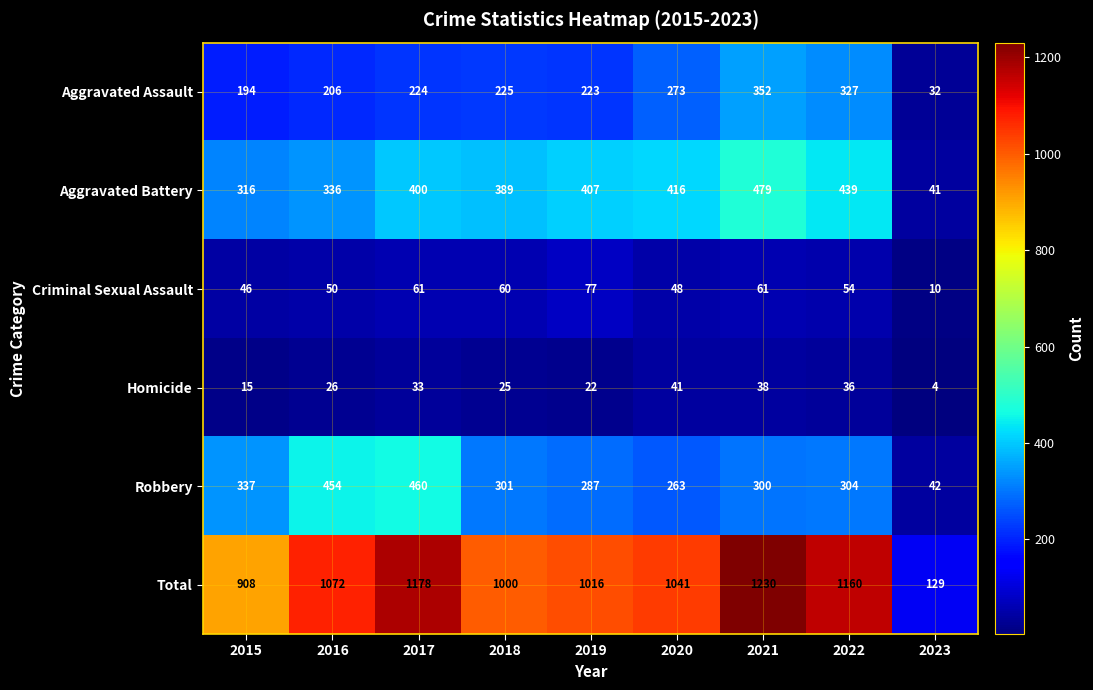

True or false: Aggravated Battery has a value of 57 at 2023.

False